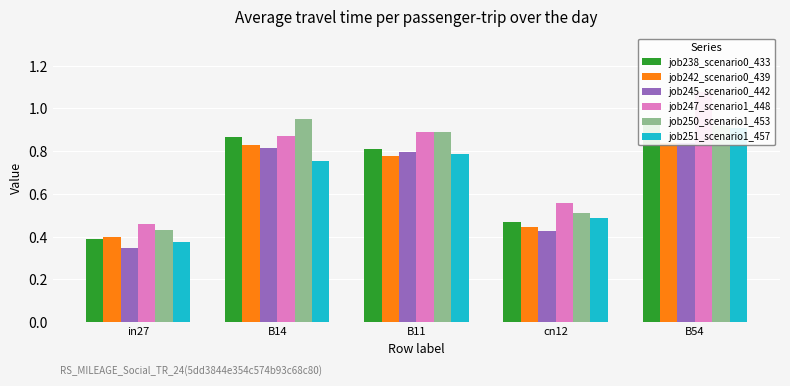

What are all the series names shown in the legend?

job238_scenario0_433, job242_scenario0_439, job245_scenario0_442, job247_scenario1_448, job250_scenario1_453, job251_scenario1_457